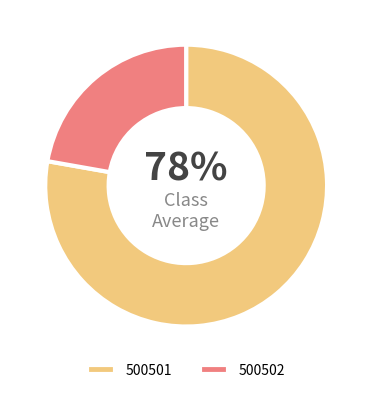

To the nearest percent, what percentage of the pie is 500501?

78%